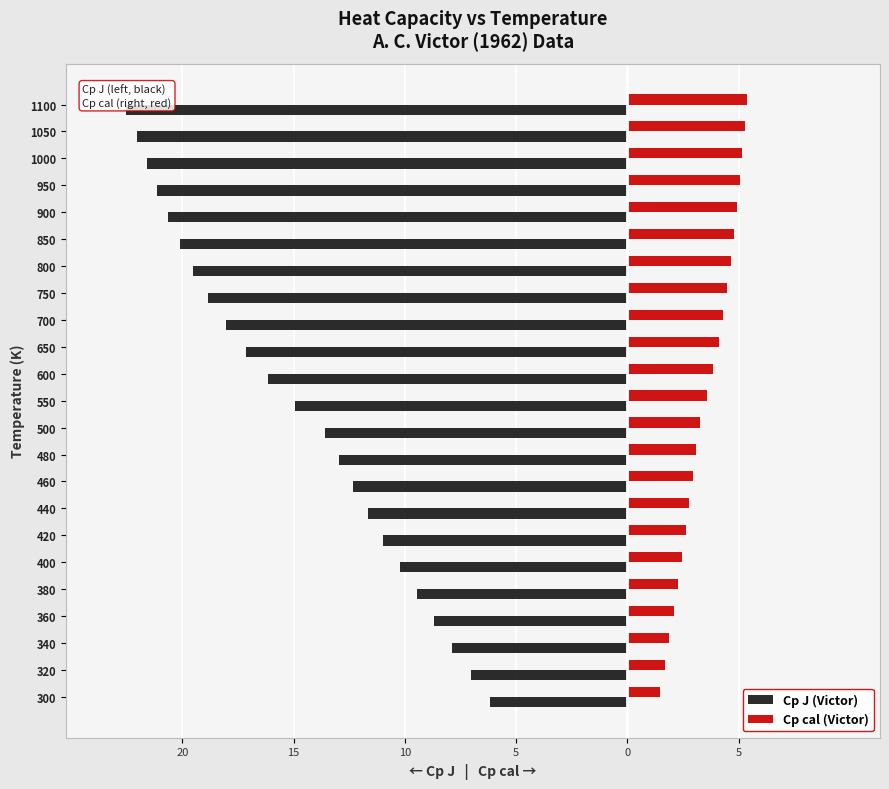

What are all the series names shown in the legend?

Cp J (Victor), Cp cal (Victor)